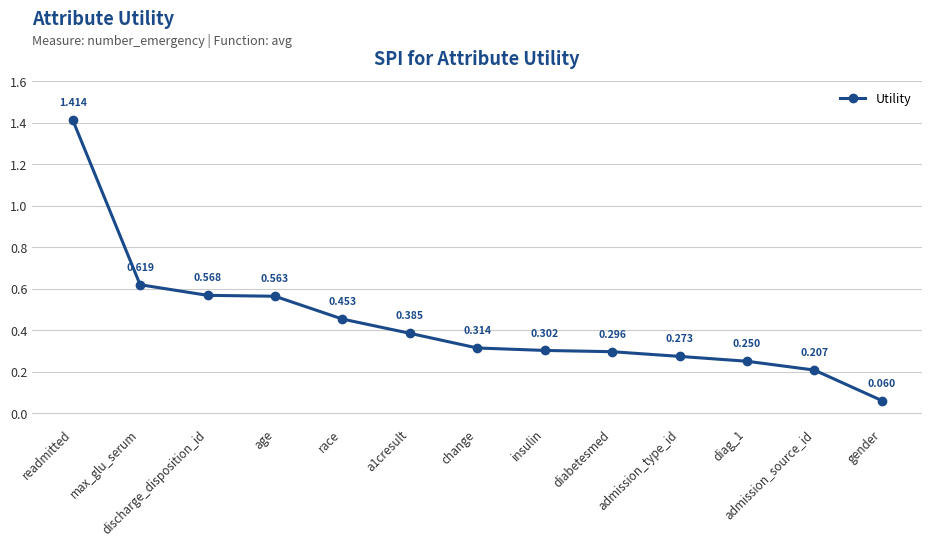

Between age and insulin, which is larger?

age